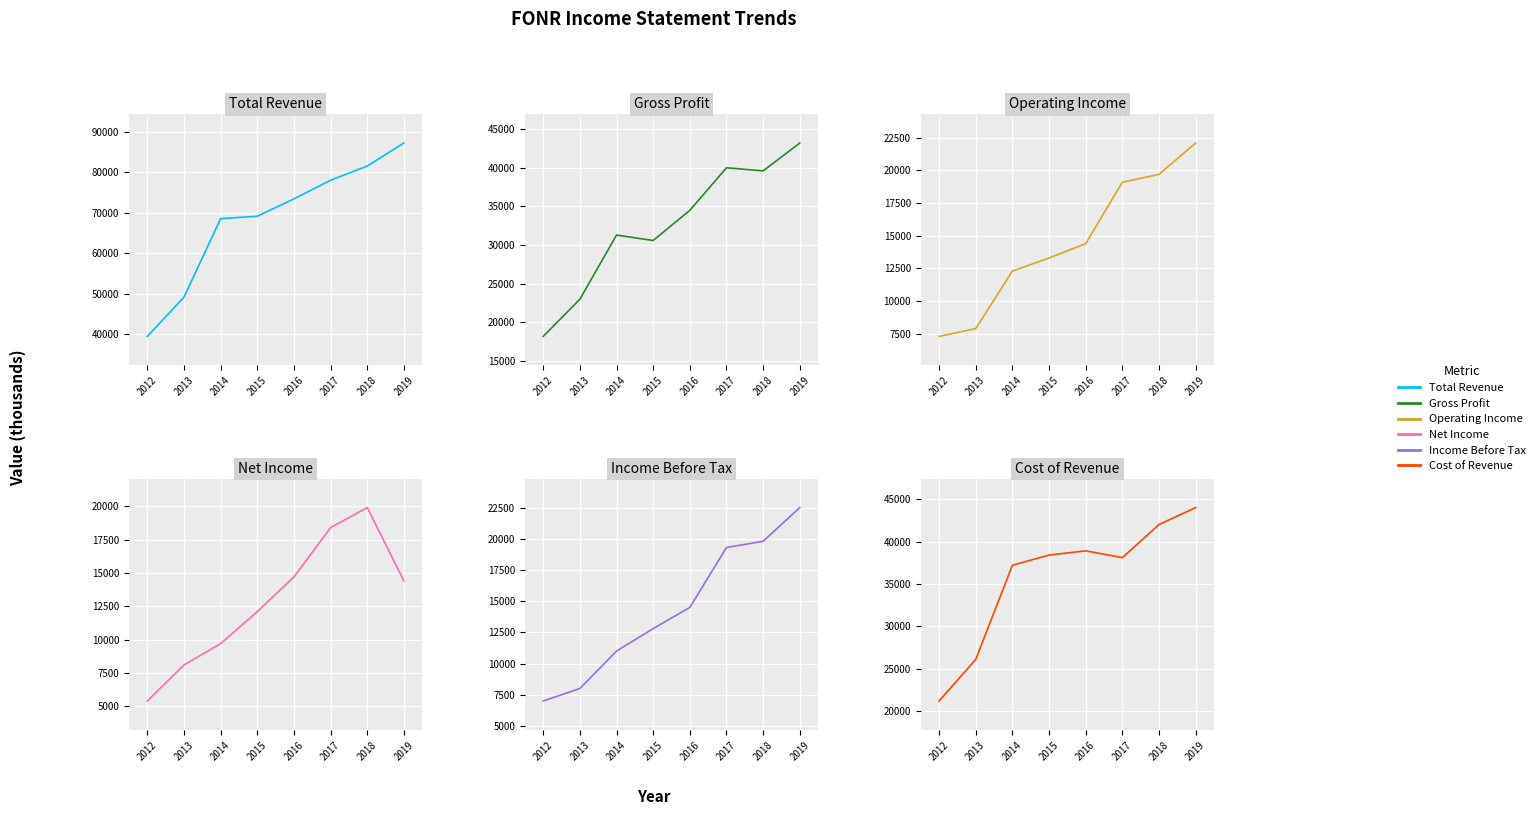

Between 2012 and 2016, which series saw the biggest shift?

Total Revenue